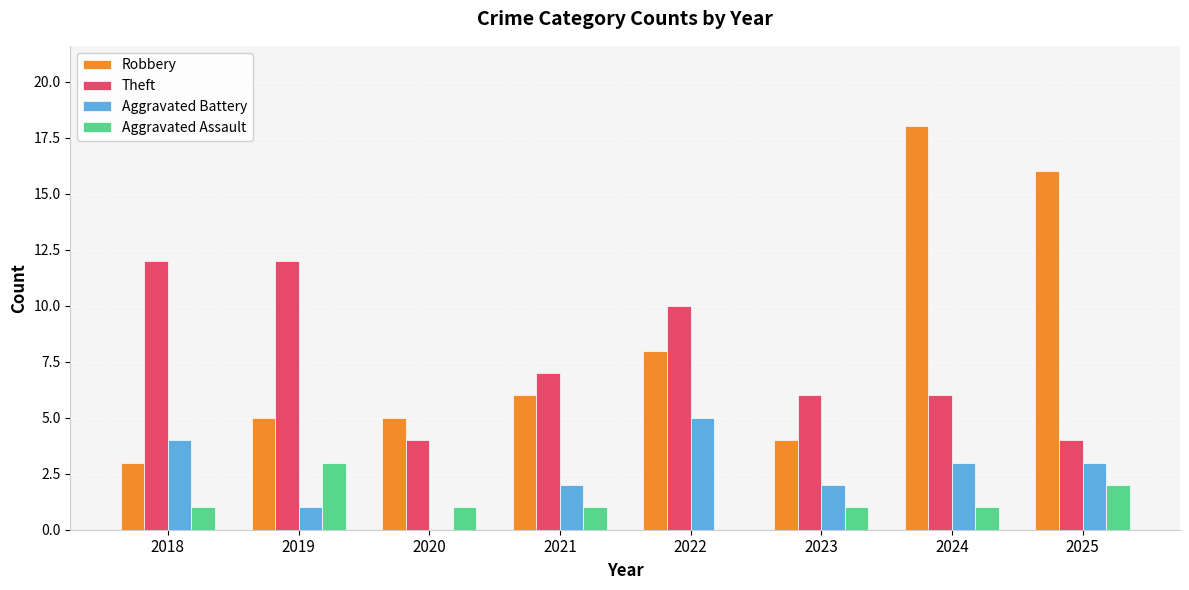

Which series has the largest range (max minus min)?

Robbery